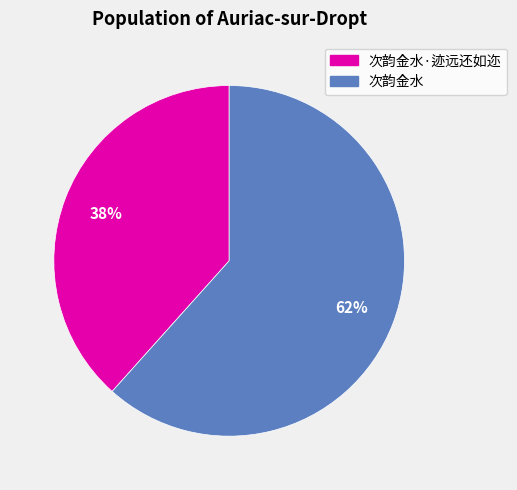

What is the largest slice in the pie chart?

次韵金水